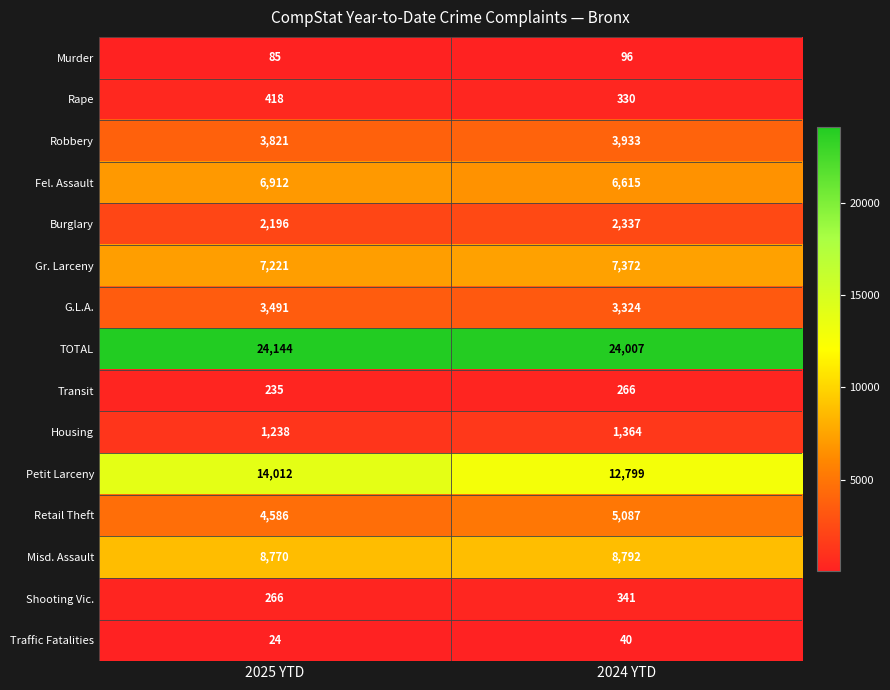

What is the sum of all G.L.A. values?

6815